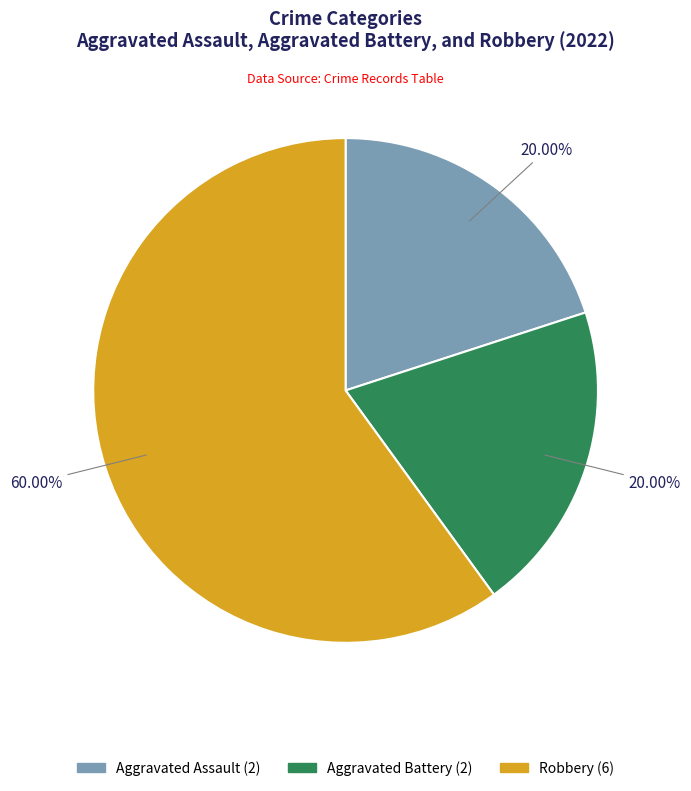

How much of the chart is everything except Aggravated Assault?

80.0%